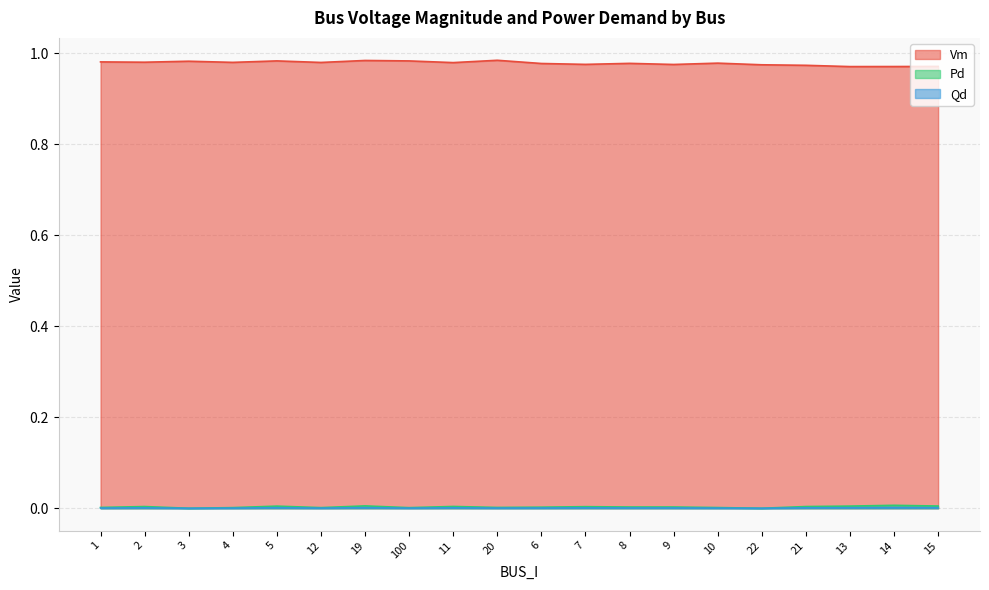

Where is Vm nearest to the value 0?

13